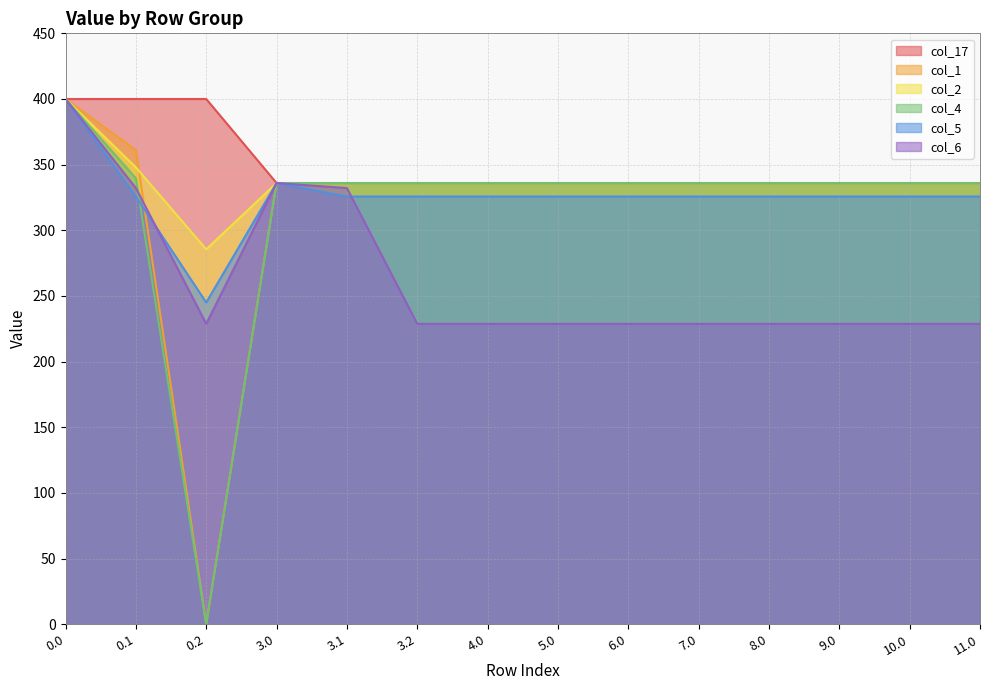

Is it true that col_17 equals 336.0 at 11.0?

True